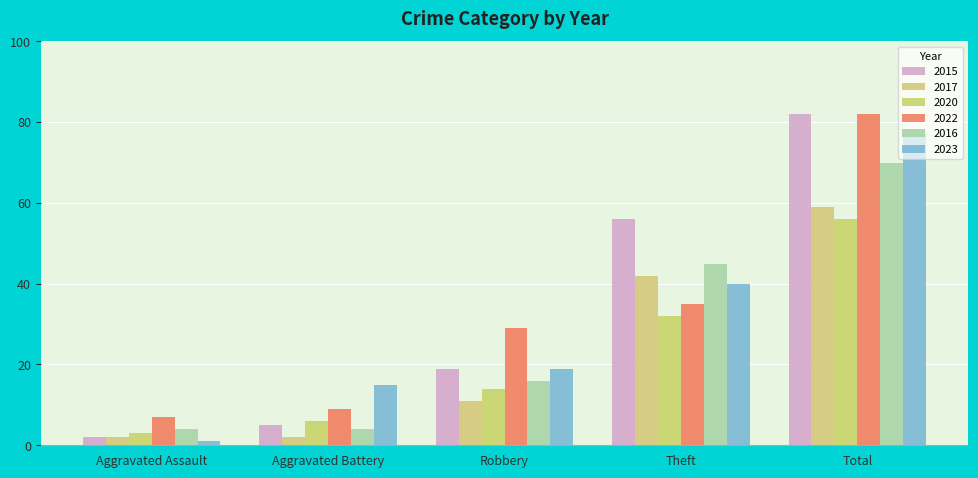

At which label is 2016 closest to 37?

Theft